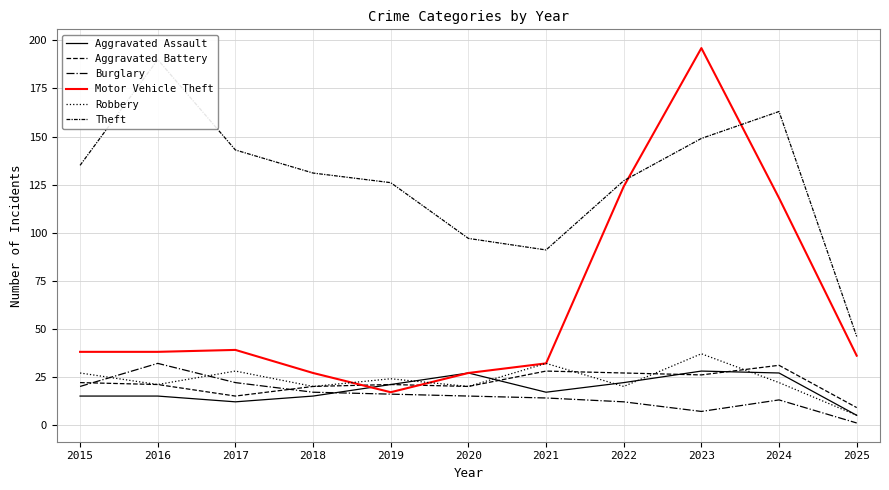

At which category is the sum across all series the highest?

2023